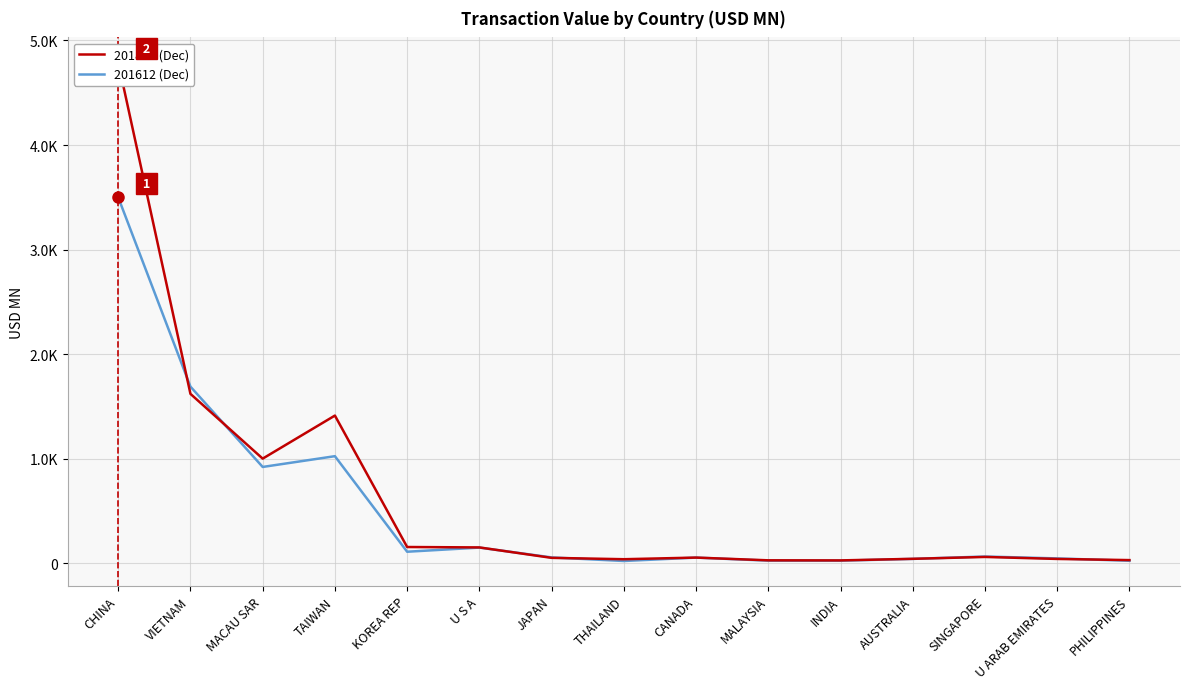

Count the number of categories in the chart.

15